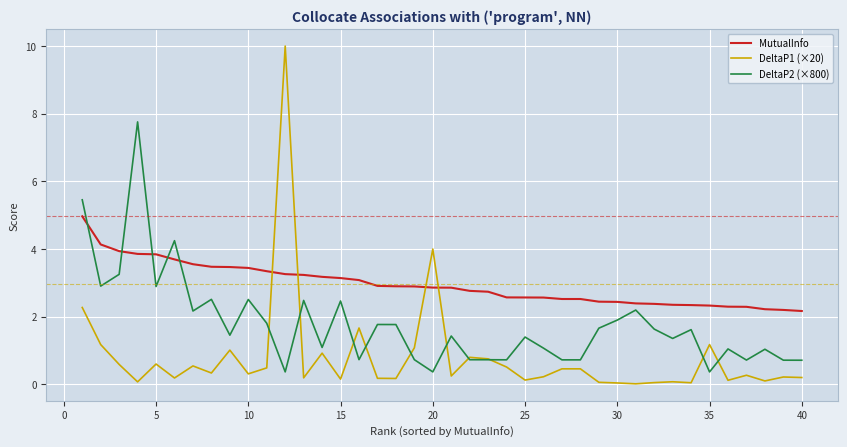

What is the maximum value shown in the chart?

10.0